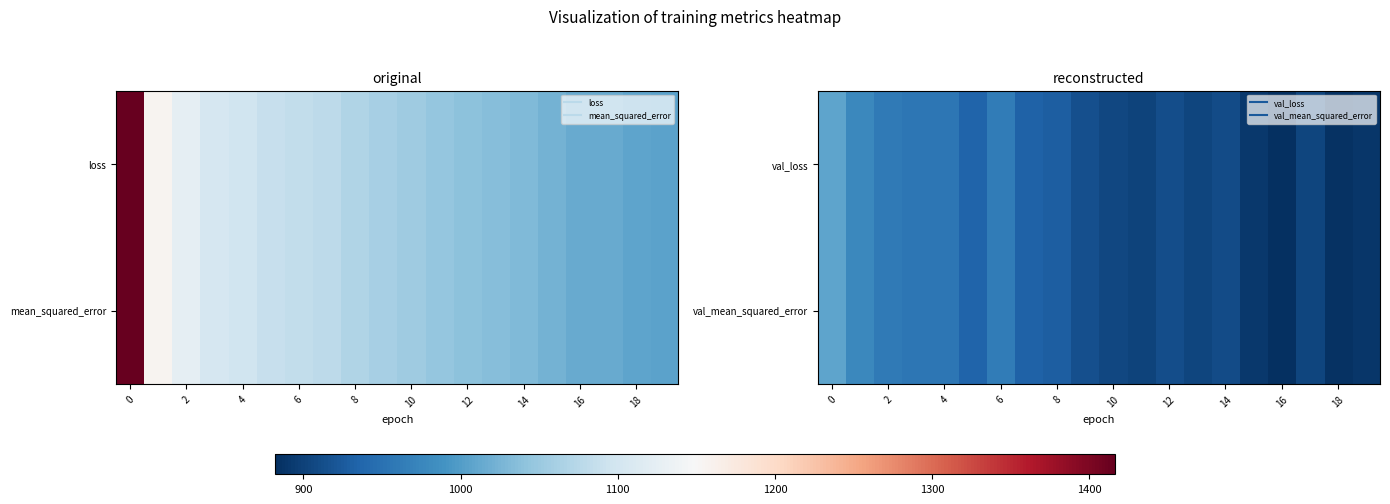

How many categories are shown in the chart?

20